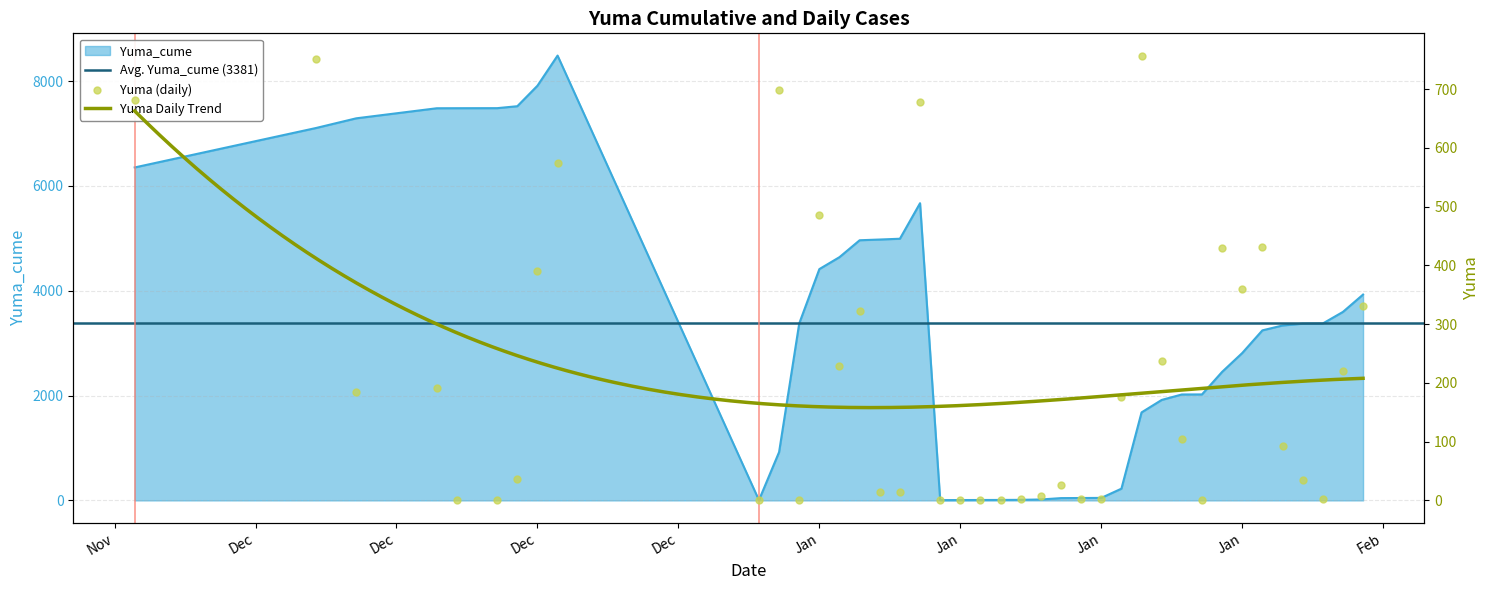

Is the value of Yuma_cume at 1/20/2021 greater than the value of Yuma at 1/5/2021?

Yes